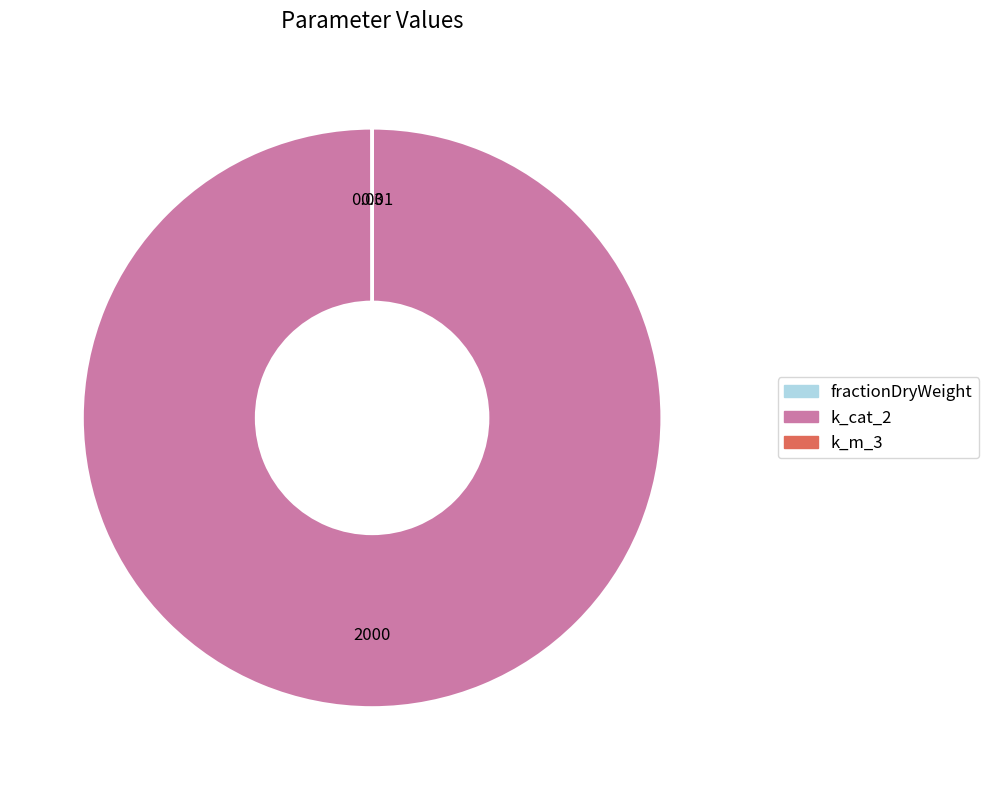

Does k_cat_2 represent more than half of the total?

Yes